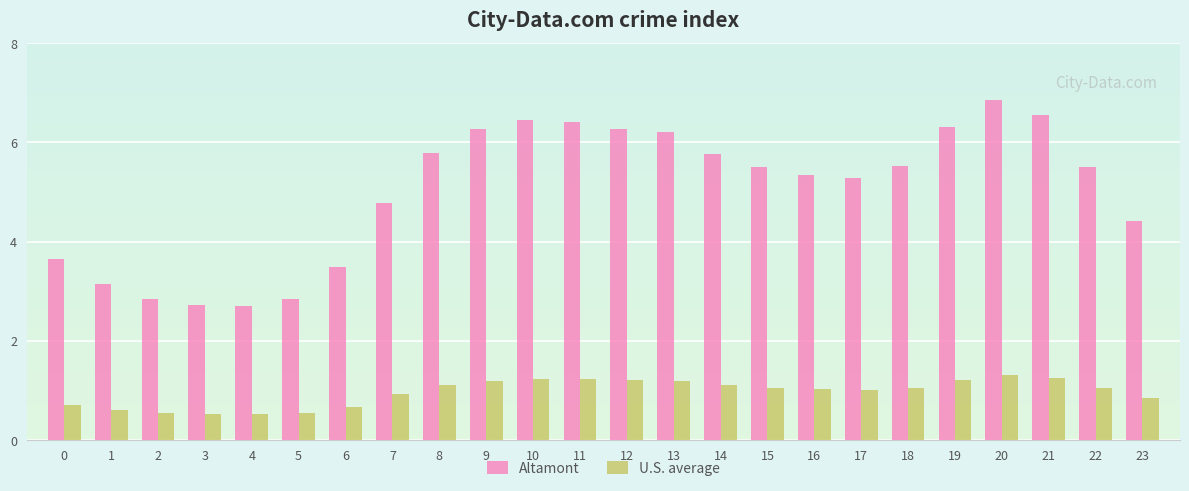

Which category has the highest value across all series?

20